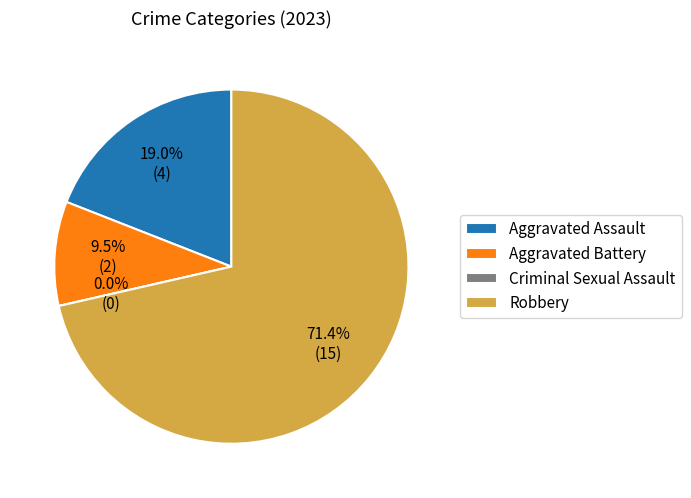

Count the number of slices in the pie.

4